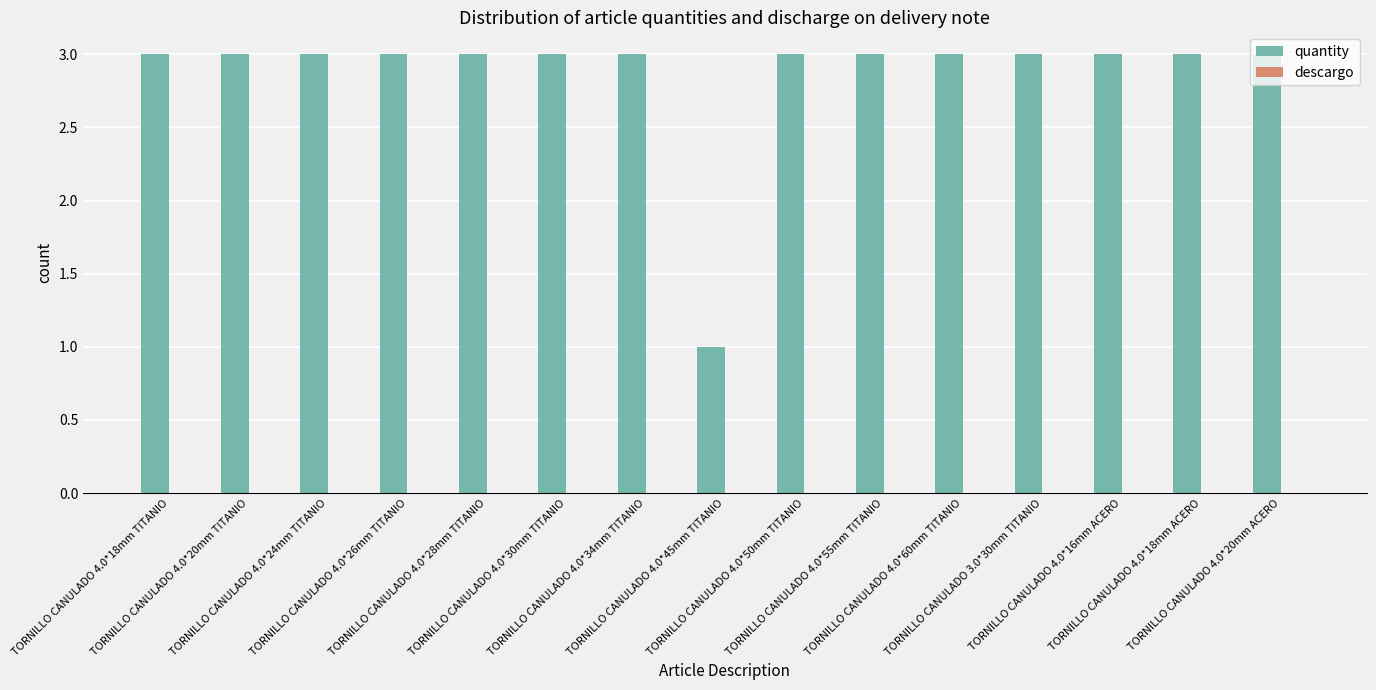

What is the label of the 4th bar from the right?

TORNILLO CANULADO 3.0*30mm TITANIO